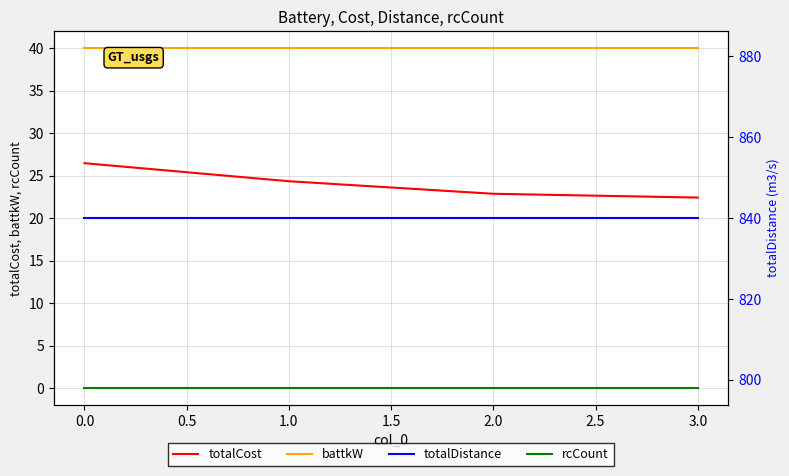

True or false: totalCost and rcCount cross at least once.

False